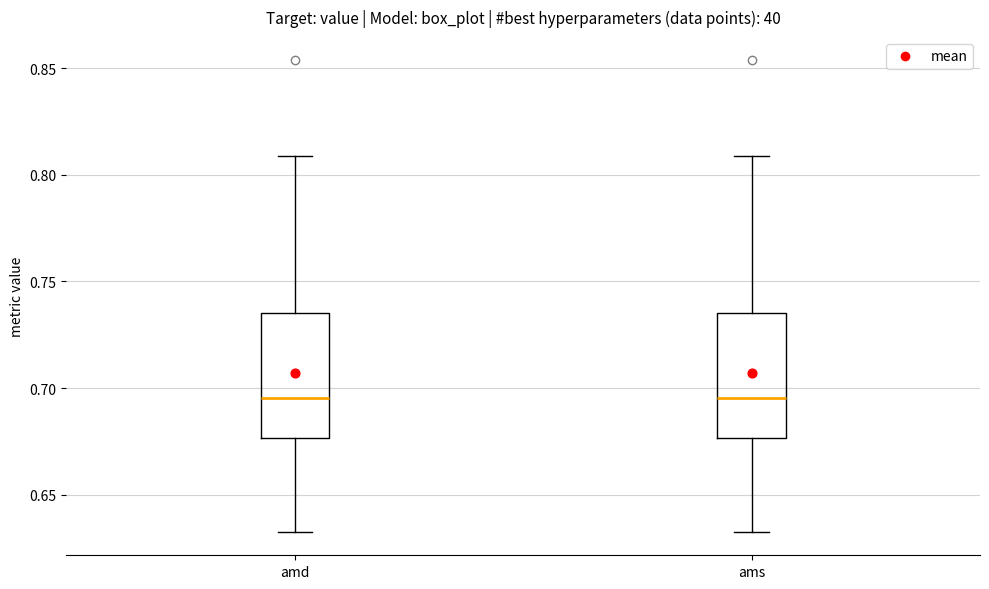

Reading left to right, read every box against the y-axis: the position of its median line, the range the box covers, and the ends of its whiskers. The values are not printed on the chart, so give them approximately, as read against the axis.

amd: median 0.695, box 0.675 to 0.735, whiskers 0.635 to 0.810
ams: median 0.695, box 0.675 to 0.735, whiskers 0.635 to 0.810